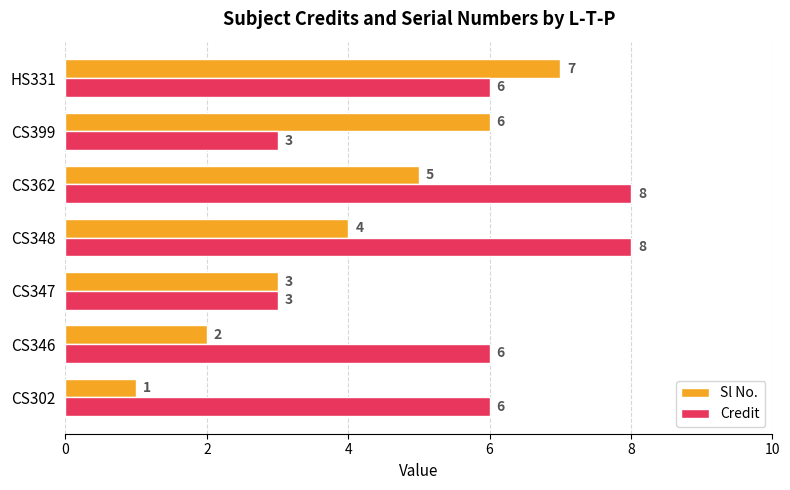

What is the sum of all Sl No. values?

28